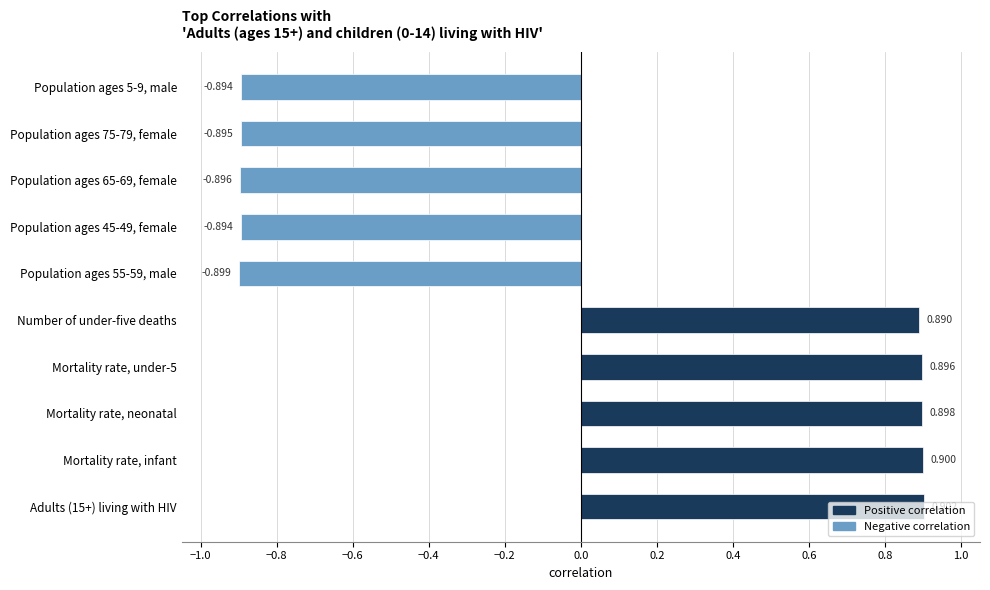

What value does the data have at Population ages 55-59, male?

-0.9